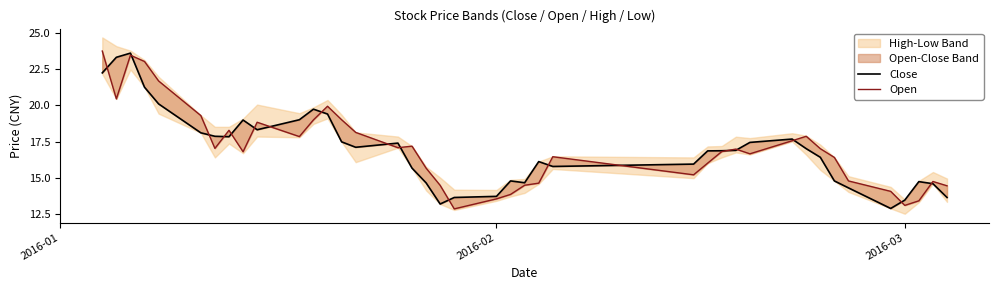

True or false: Open and Close cross at least once.

True